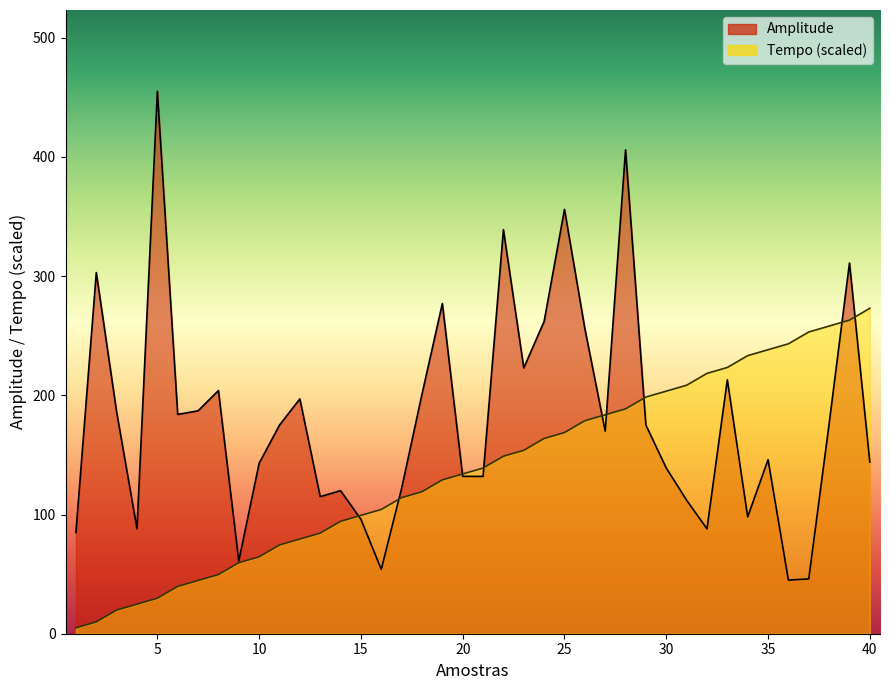

Which series has the widest spread of values?

Amplitude